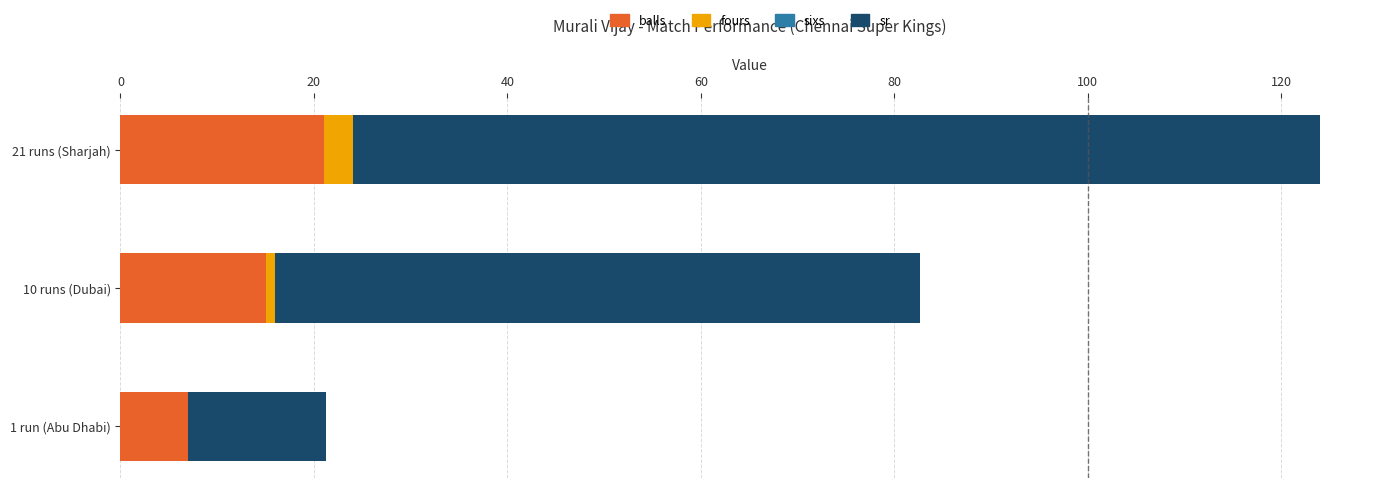

True or false: balls has a value of 7.4 at 10 runs (Dubai).

False